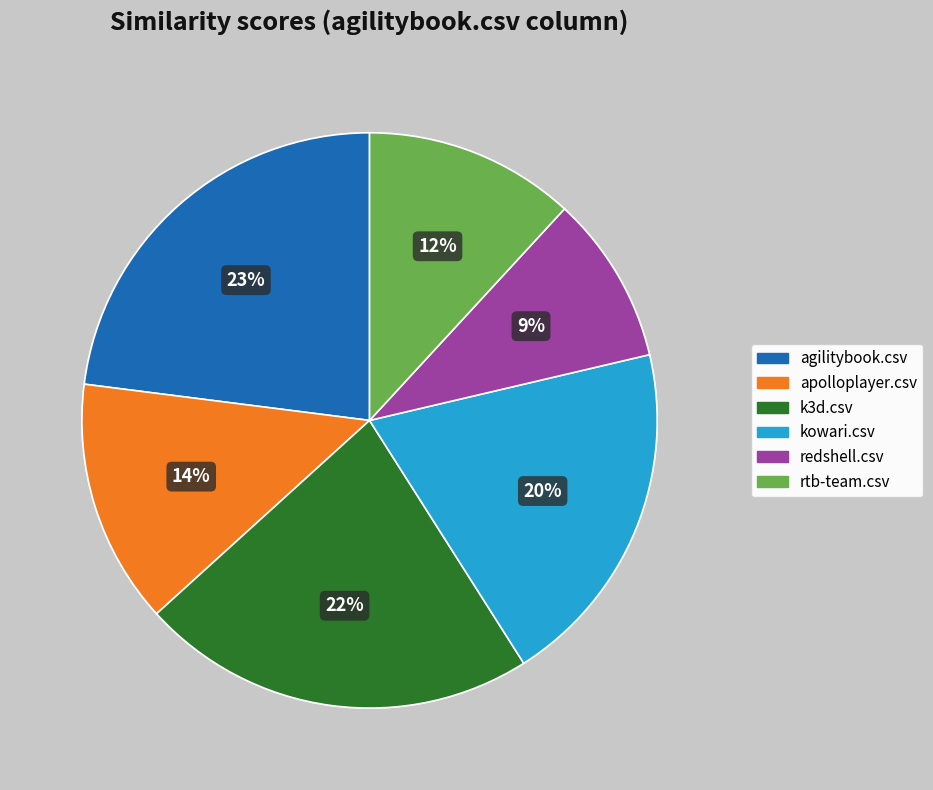

To the nearest percent, what is the difference between the largest and smallest slice percentages?

14%